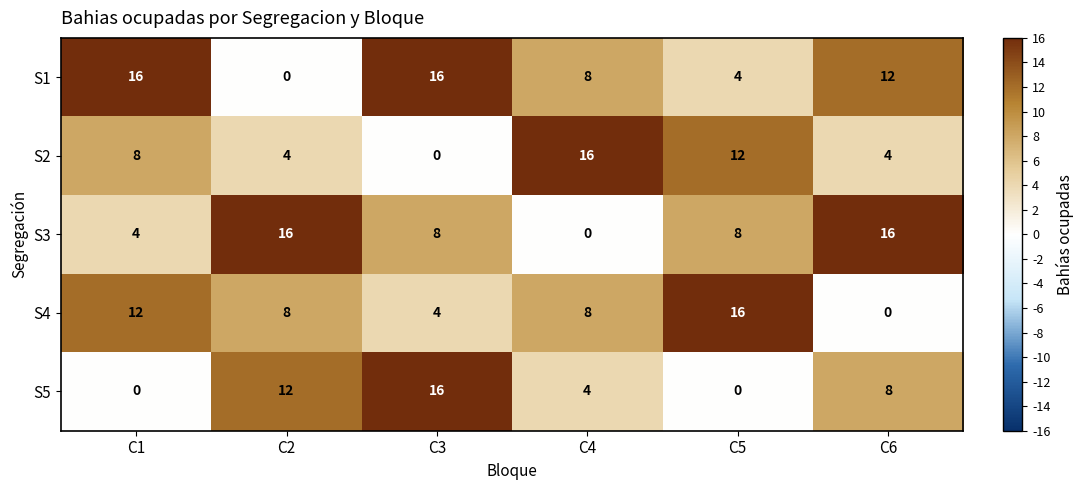

True or false: S2 has a value of 16 at C4.

True